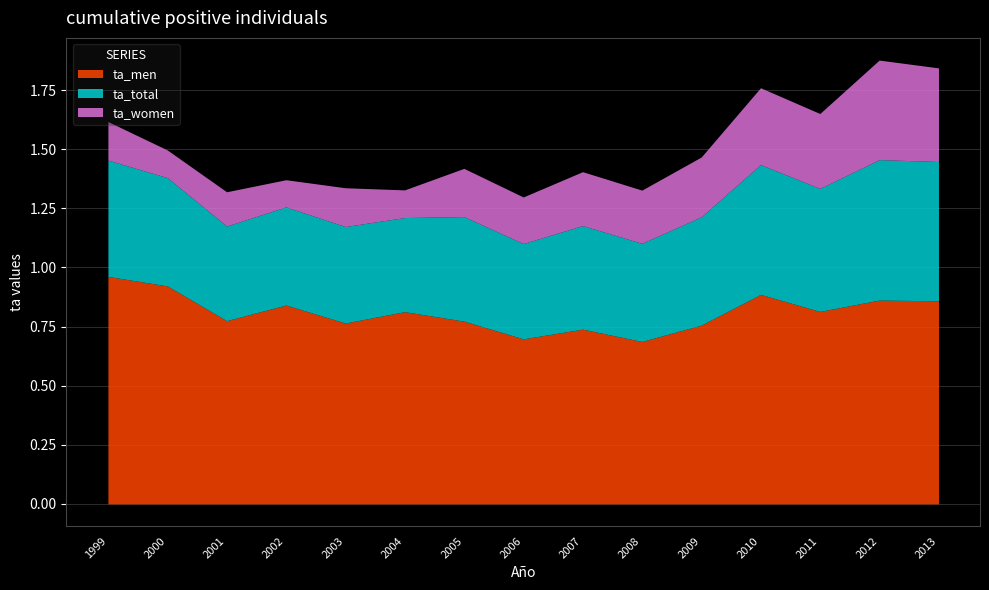

What is the total value across all series at 2005?

1.4